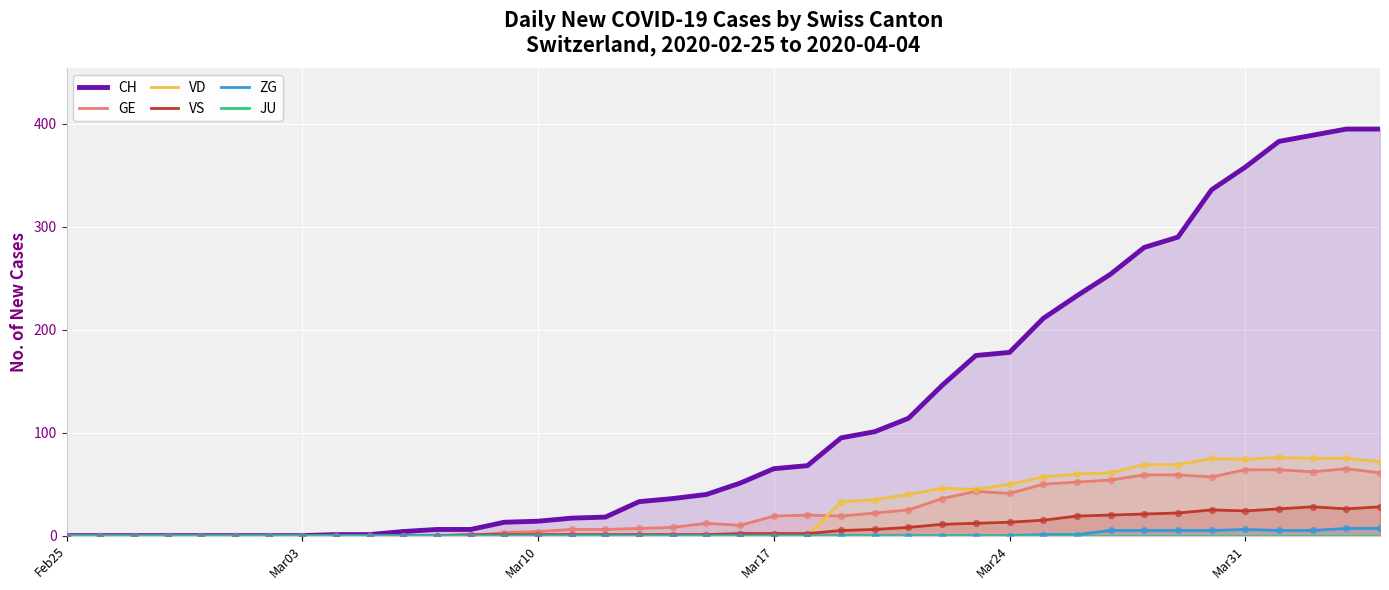

Which series has the widest spread of Y values?

CH